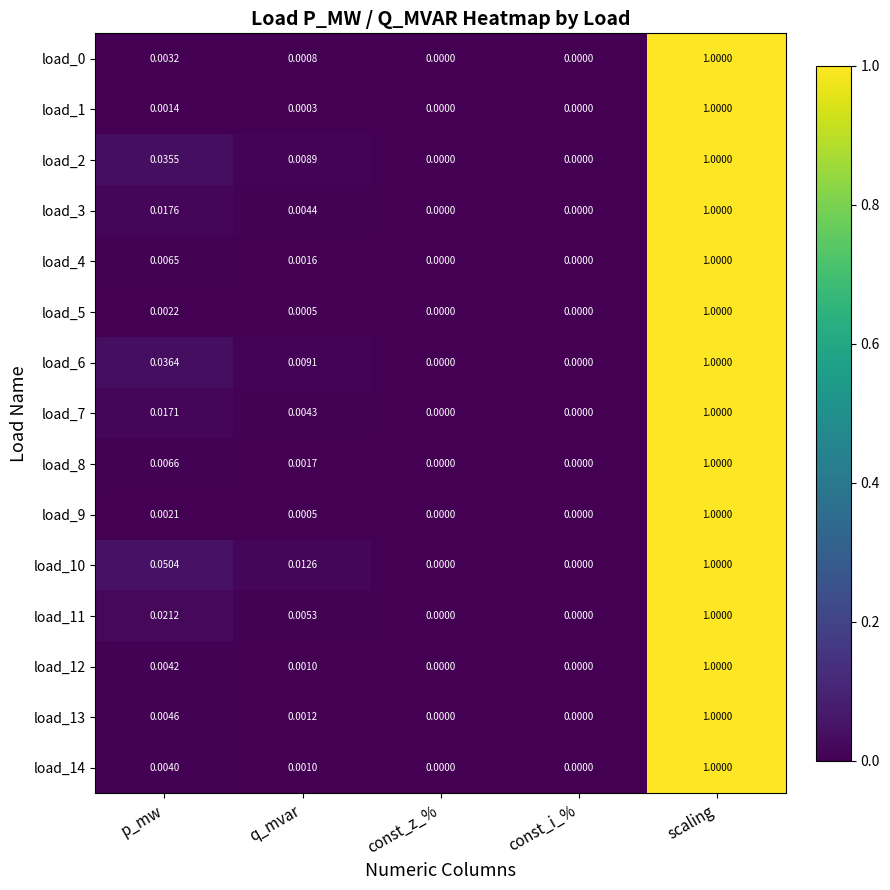

What is the total value across all series at scaling?

15.0